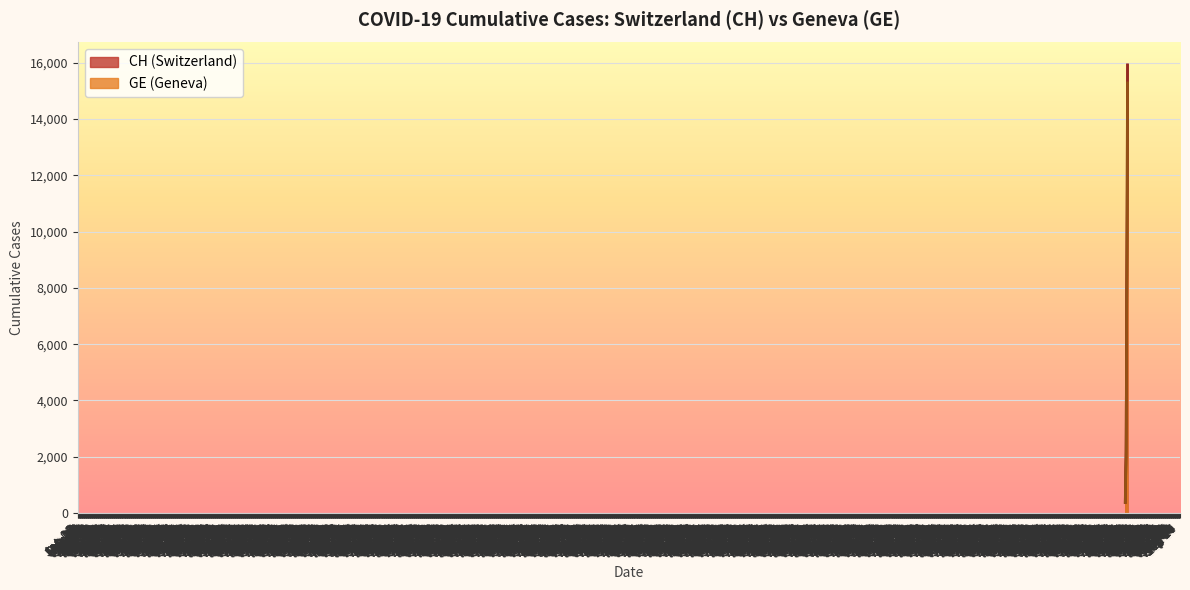

What is the difference between the maximum and minimum values in the CH series?

15551